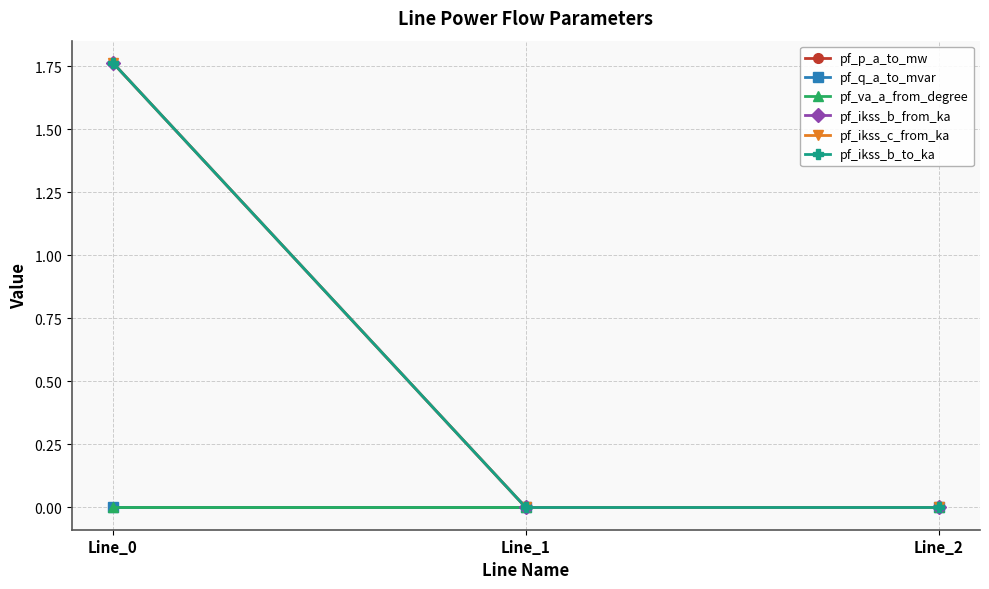

Which series has the widest spread of values?

pf_ikss_c_from_ka